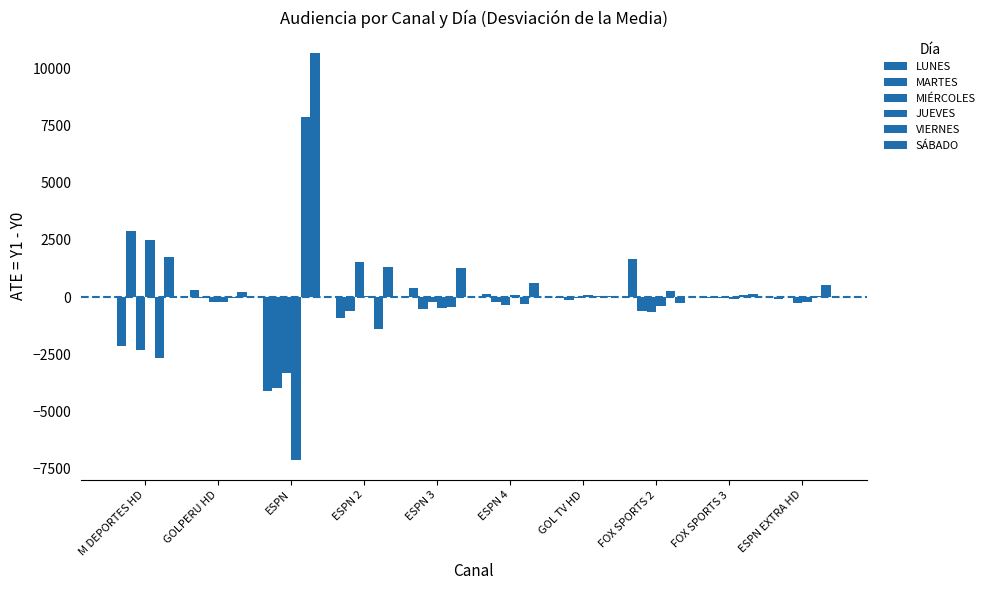

How many categories are shown in the chart?

10